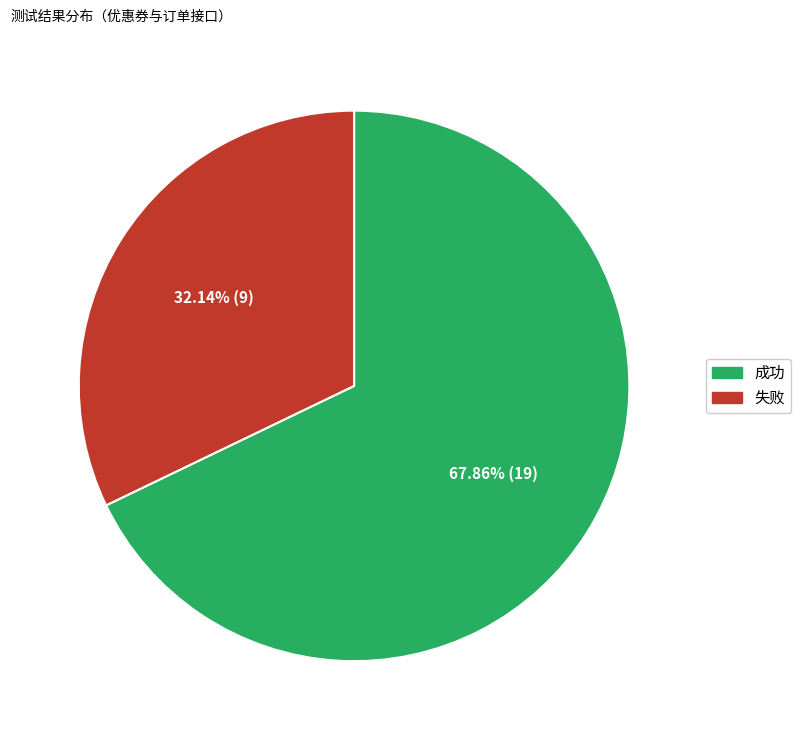

Rank the categories by value from highest to lowest.

成功, 失败